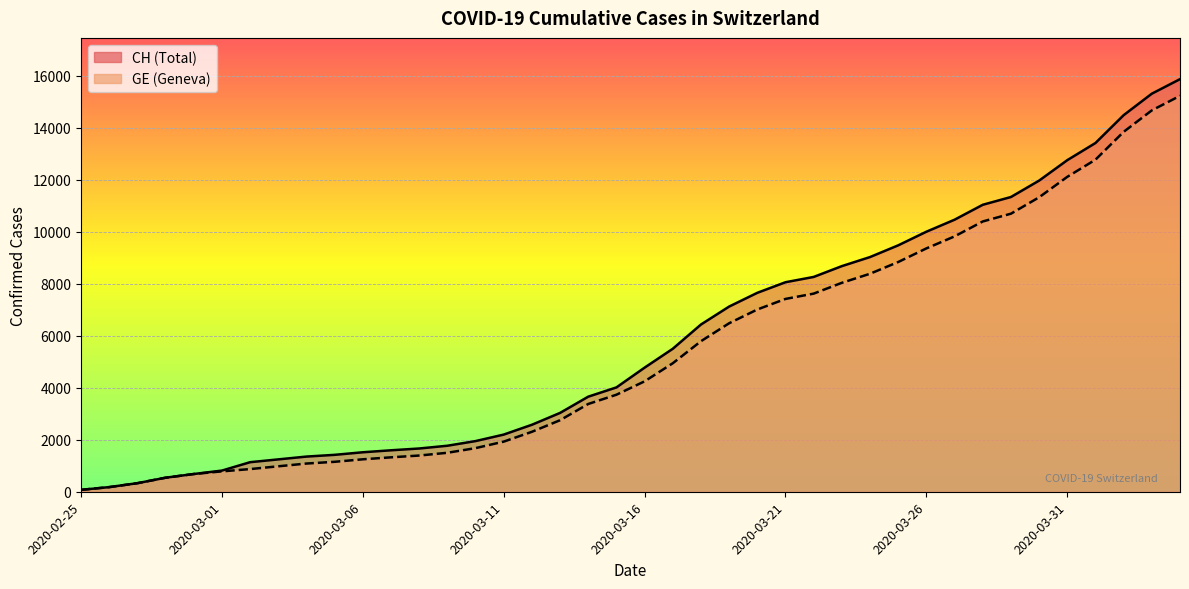

True or false: CH and GE intersect in this chart.

False